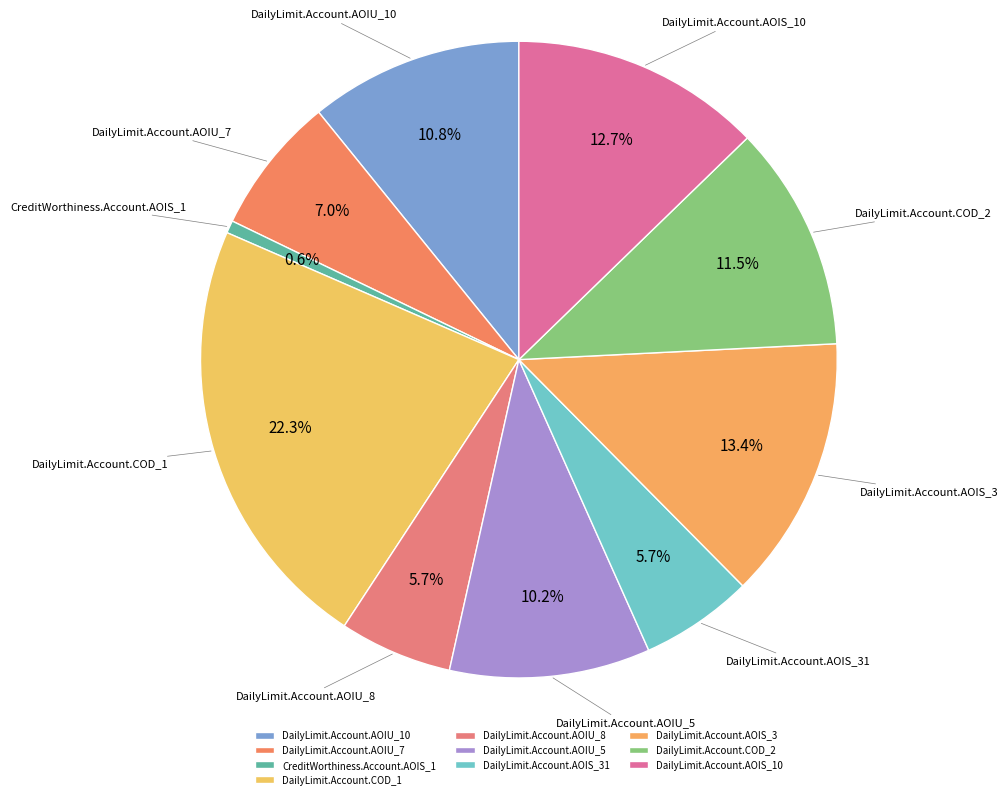

Is there any slice that represents more than half of the pie?

No